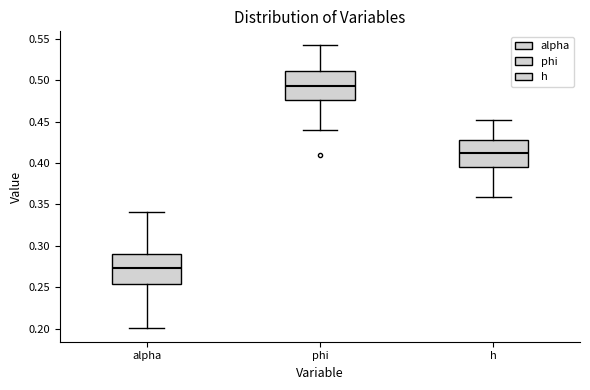

Where is the lower edge of the box for h on the y-axis? The values are not printed on the chart, so give them approximately, as read against the axis.

0.395